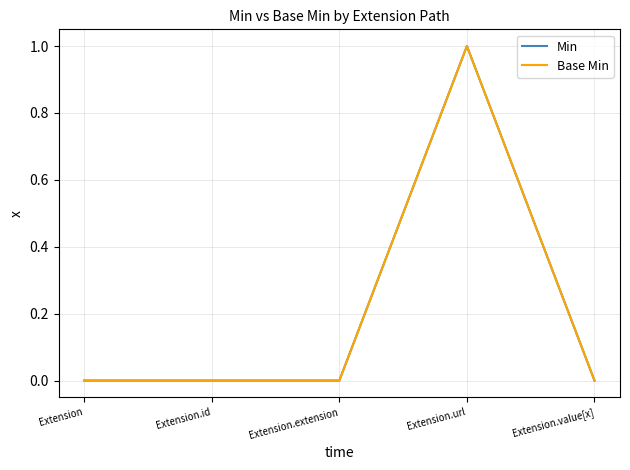

List the labels in order of Min value, smallest first.

Extension, Extension.id, Extension.extension, Extension.value[x], Extension.url